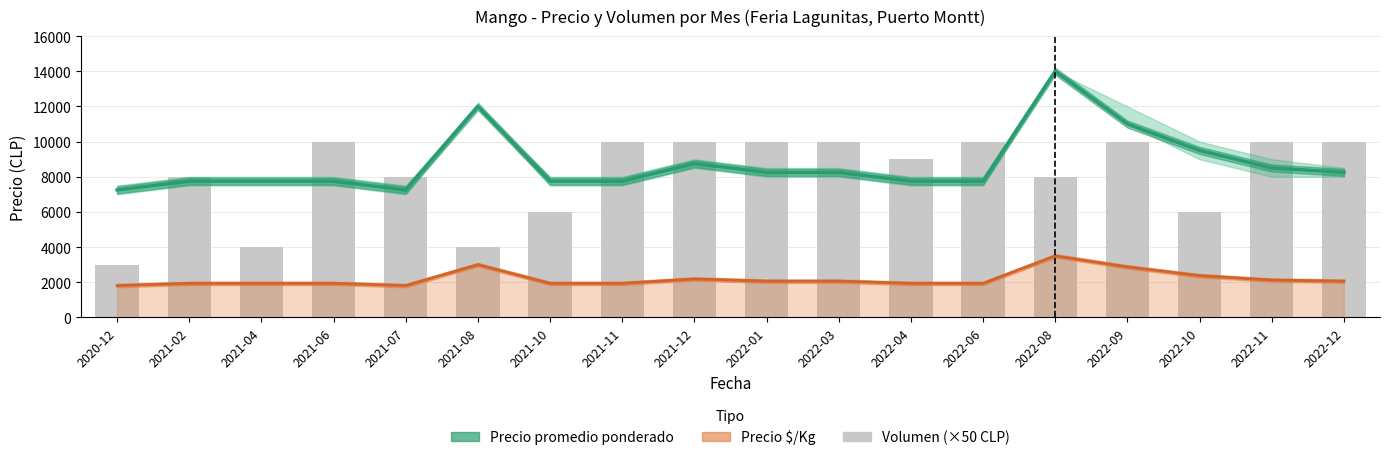

What position from the left is 2021-02?

2